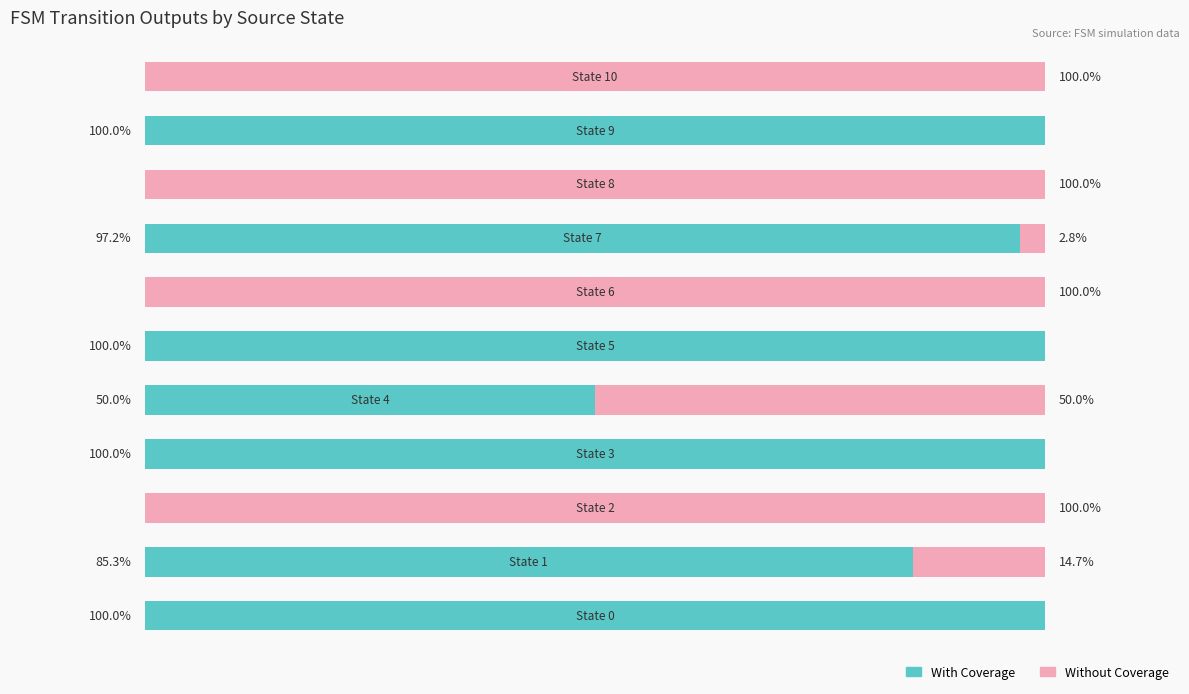

What are all the series names shown in the legend?

With Coverage, Without Coverage